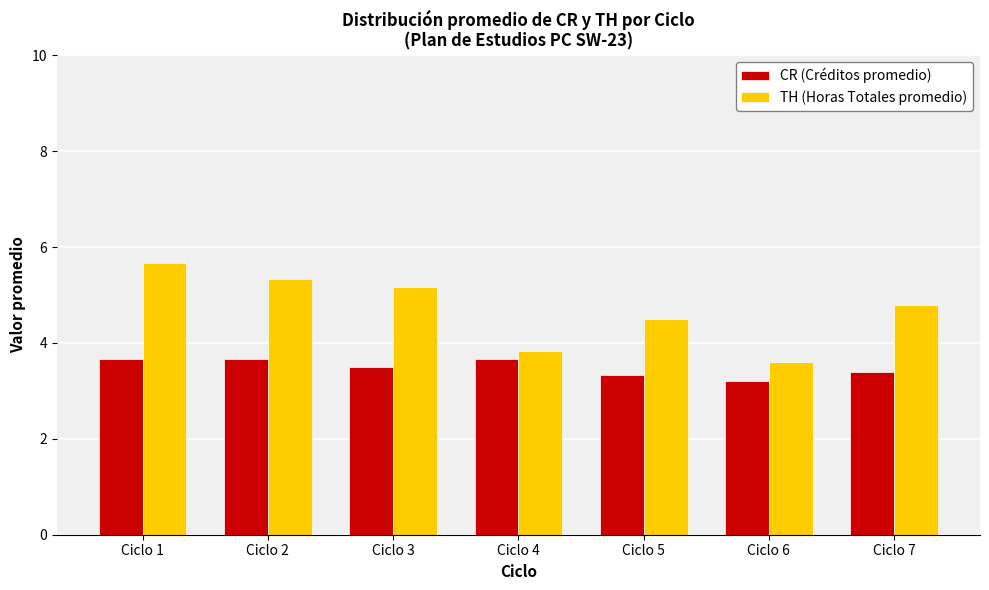

Which label corresponds to the largest value in the chart?

Ciclo 1